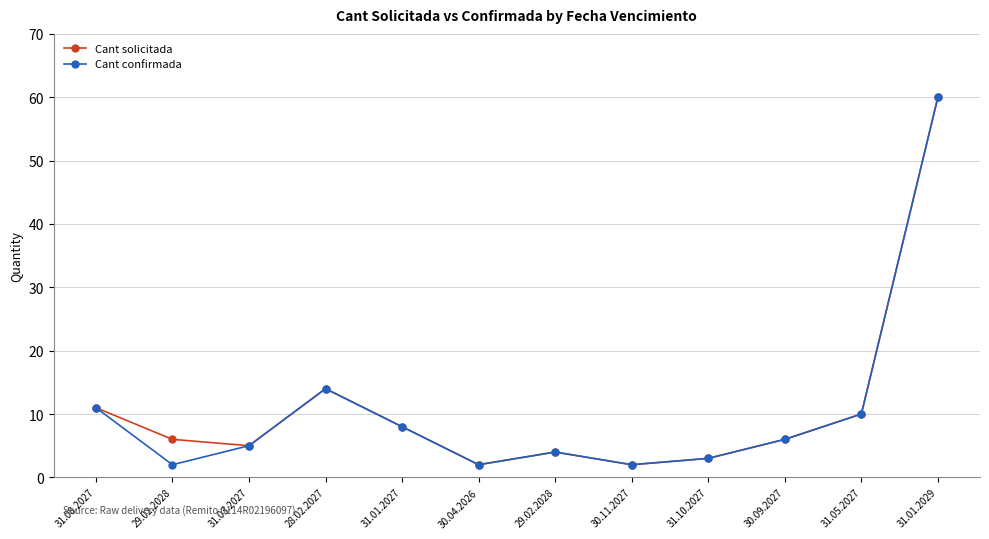

What are all the series names shown in the legend?

Cant solicitada, Cant confirmada